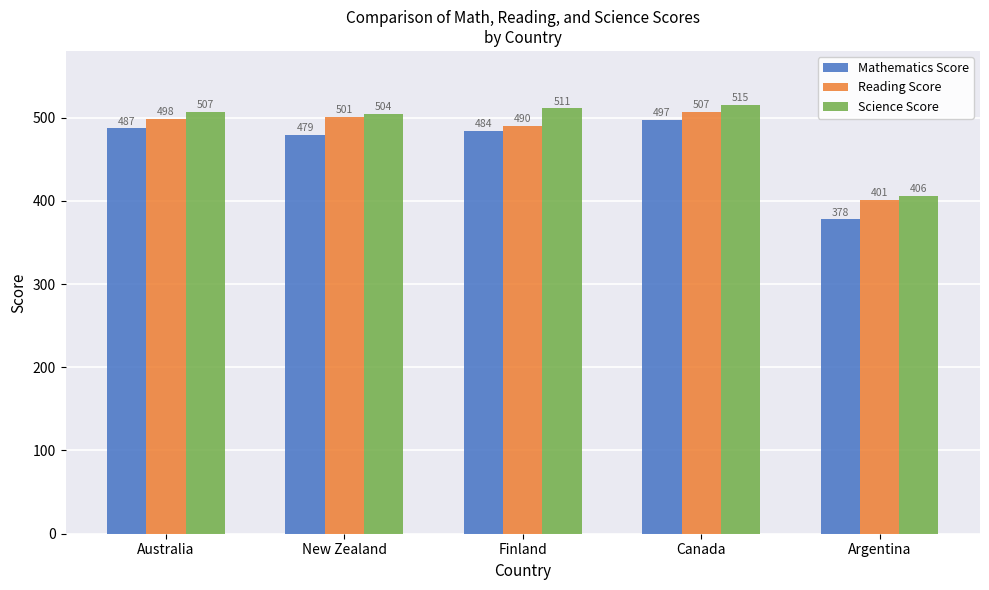

What is the lowest value of the Mathematics Score series?

377.5